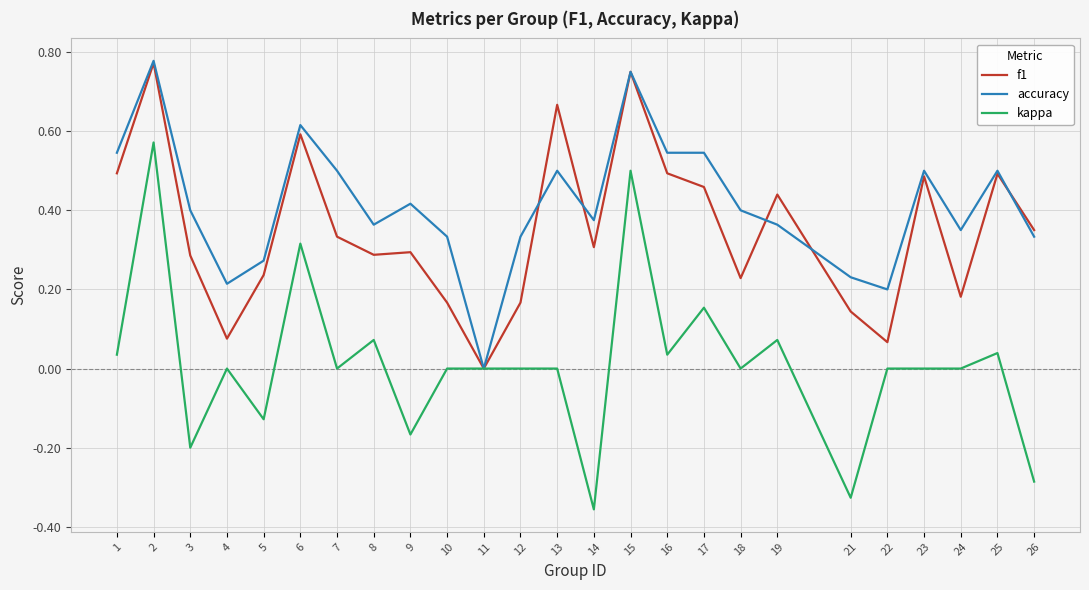

What are all the series names shown in the legend?

f1, accuracy, kappa